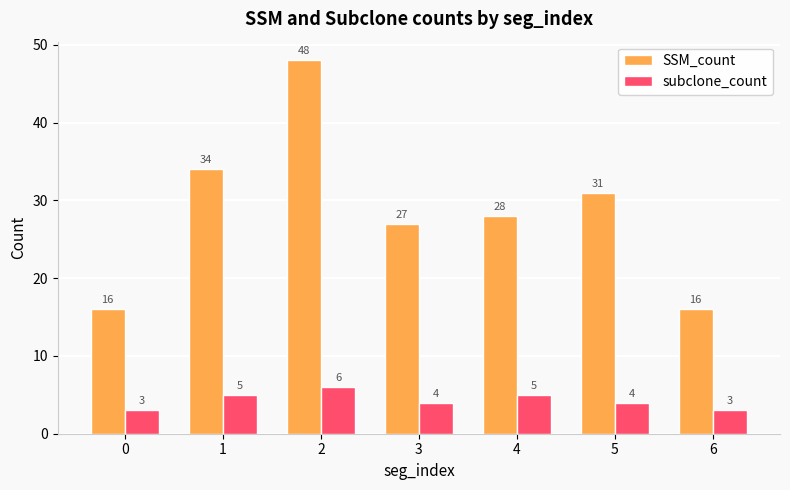

What is the difference between the second highest and second lowest values in the subclone_count series?

2